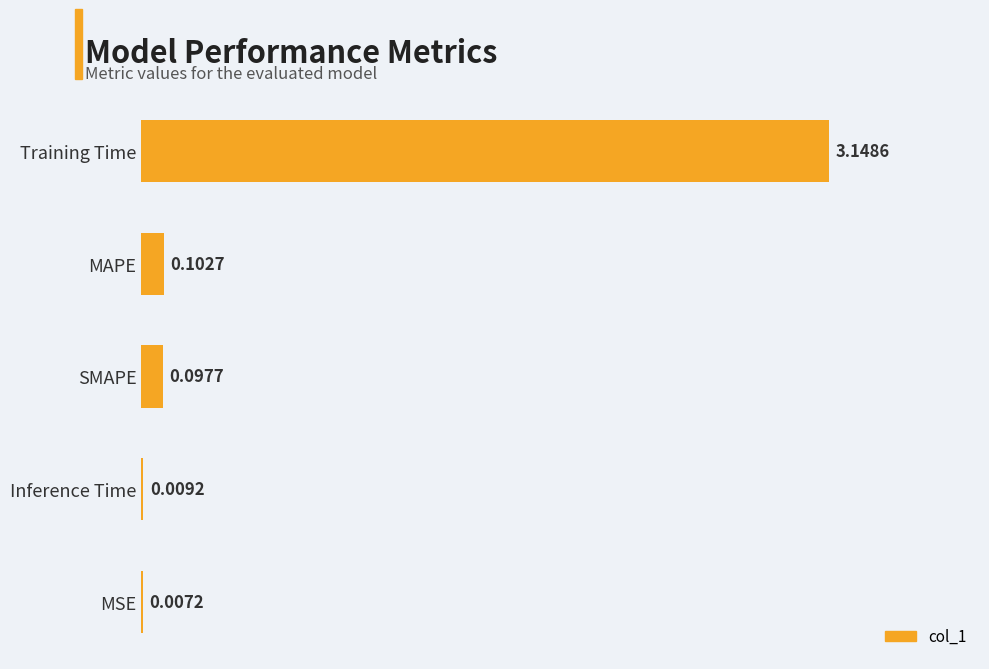

Which label corresponds to the largest value in the chart?

Training Time